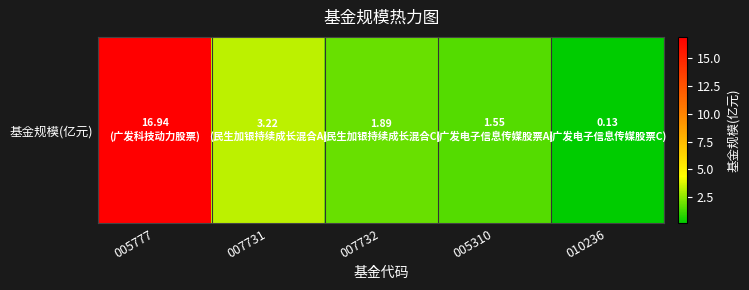

Reading right to left, list all the values displayed in this chart.

0.1	1.6	1.9	3.2	16.9